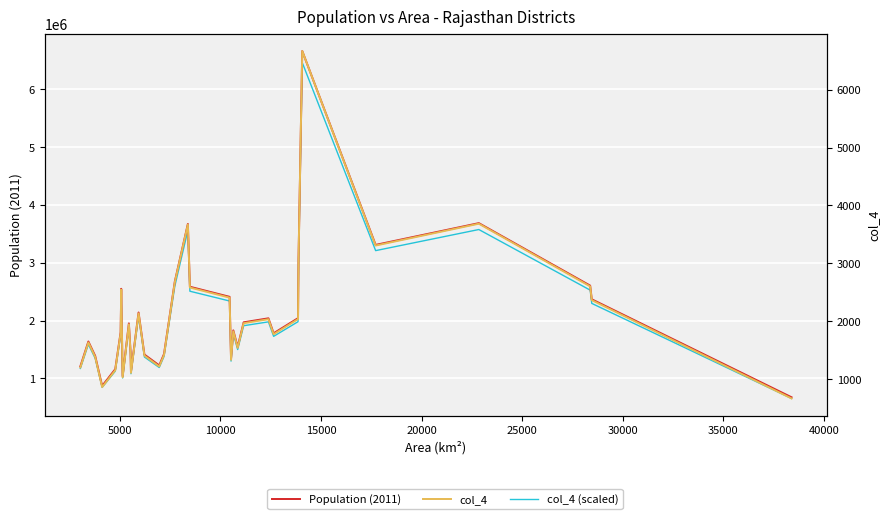

Which series has the largest range (max minus min)?

Population (2011)